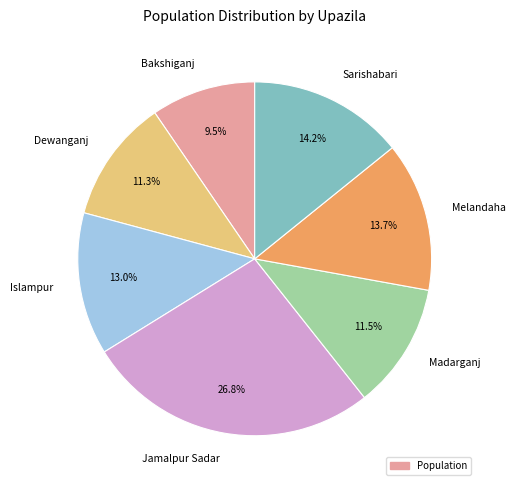

Is there any slice that represents more than half of the pie?

No